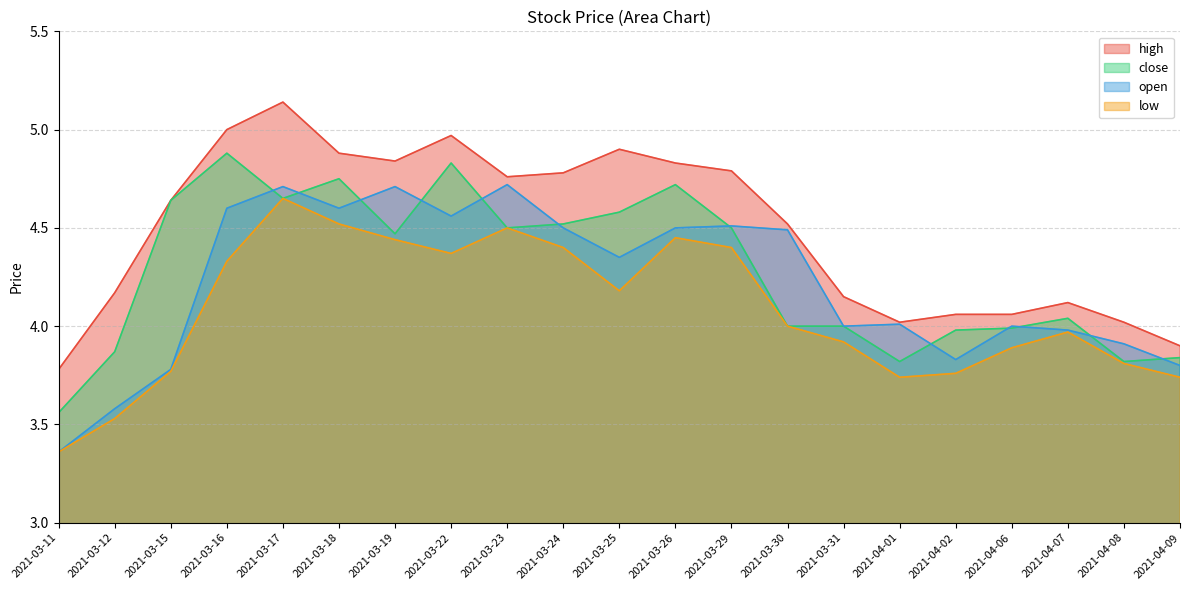

Where is the first local minimum for high?

2021-03-19